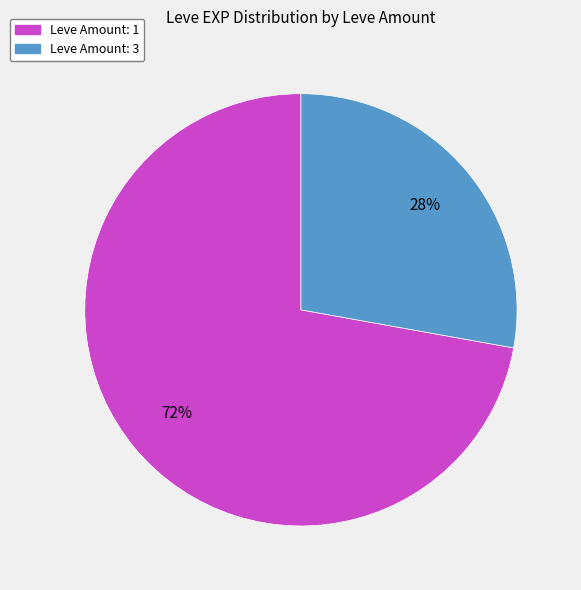

To the nearest percent, what is the difference between the largest and smallest slice percentages?

44%